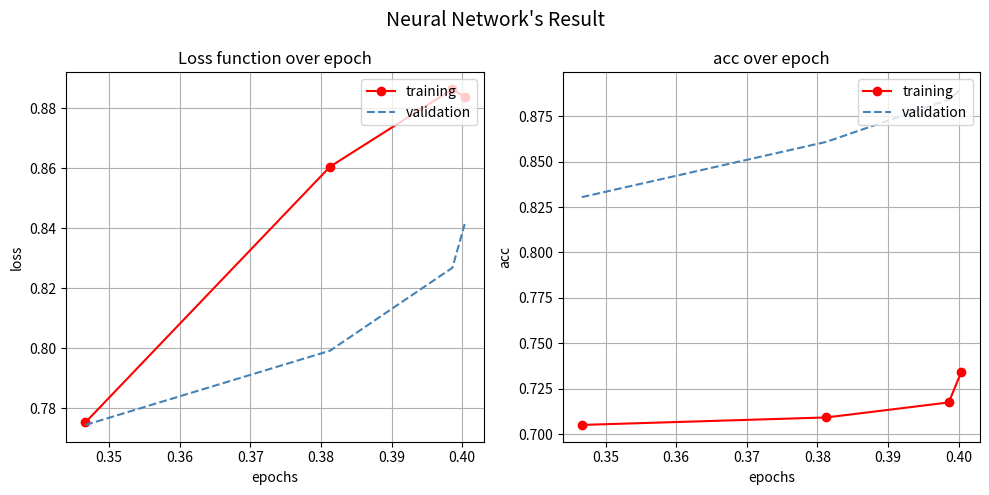

What are all the series names shown in the legend?

training, validation